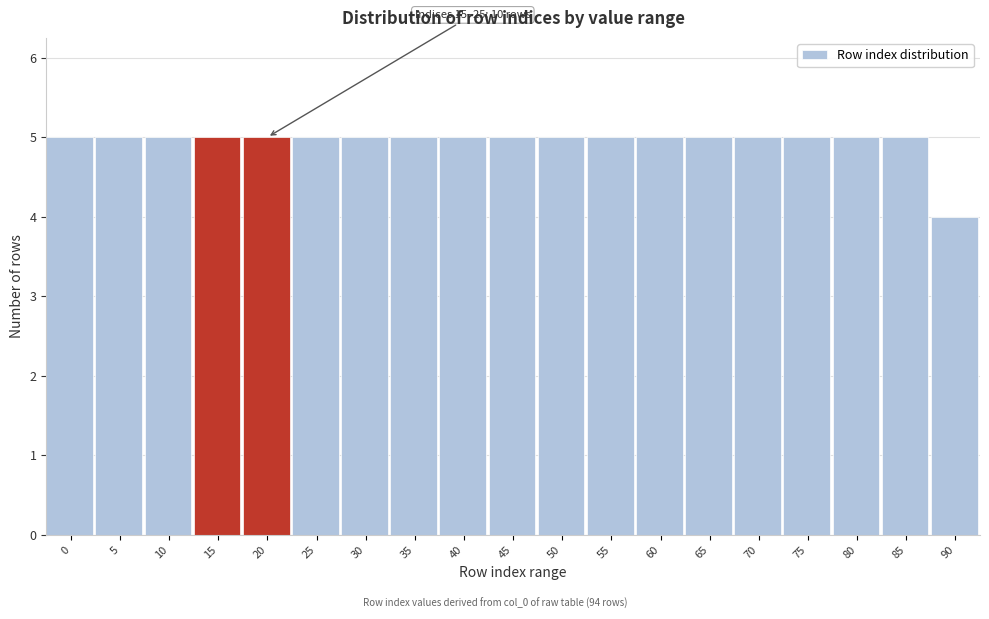

Reading left to right, extract all data points from this chart.

0=5	5=5	10=5	15=5	20=5	25=5	30=5	35=5	40=5	45=5	50=5	55=5	60=5	65=5	70=5	75=5	80=5	85=5	90=4